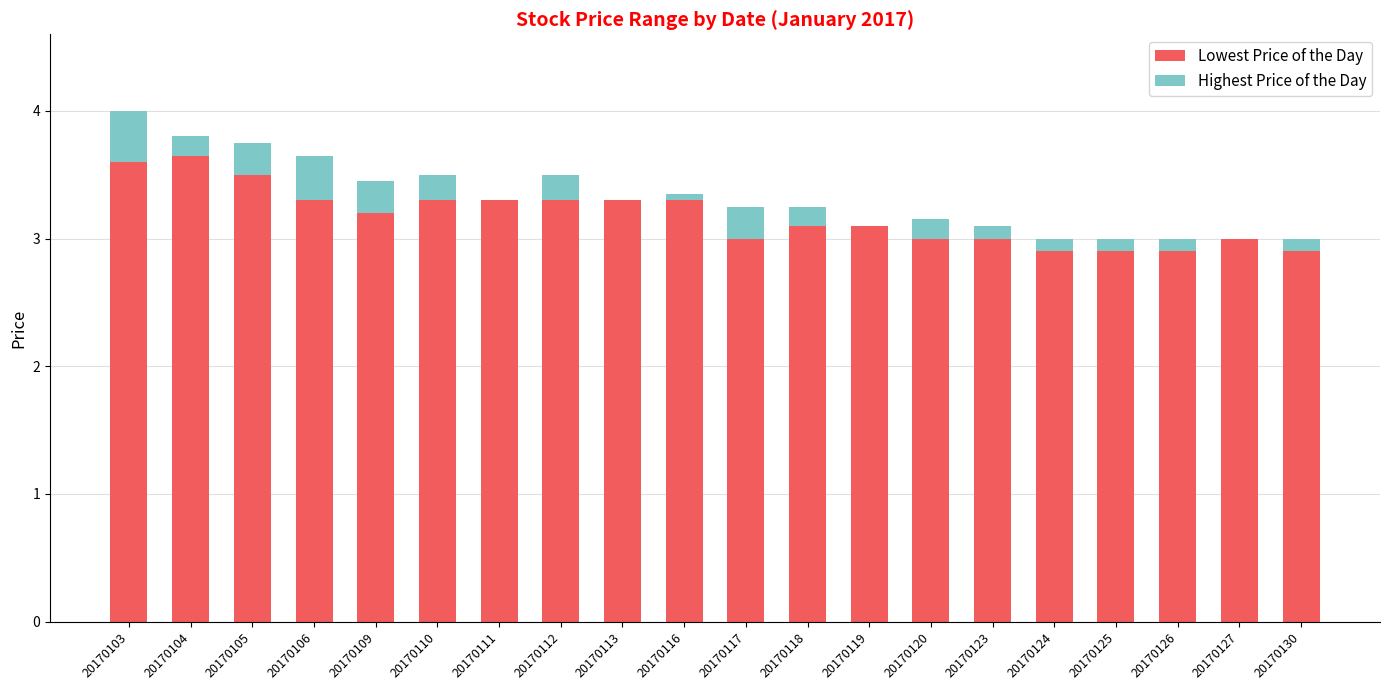

Are the bars horizontal?

No